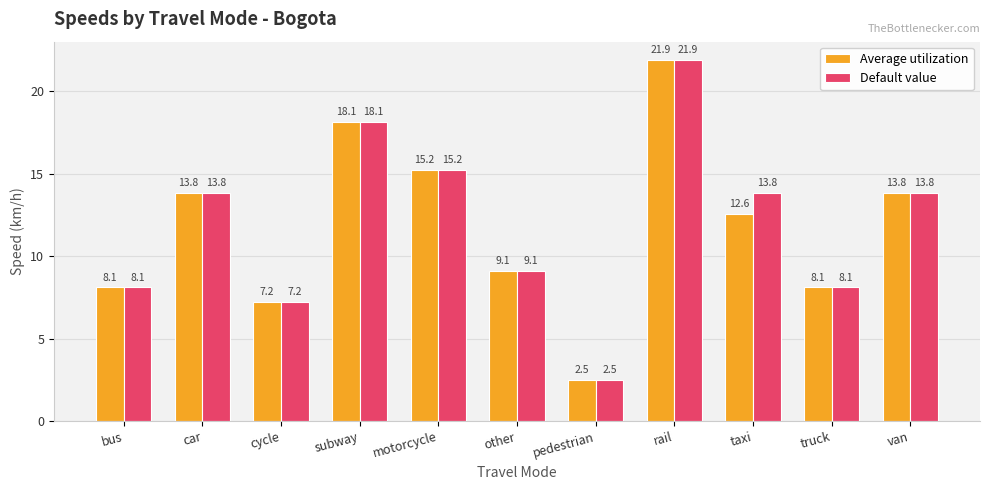

The Default value series shows 8.1 at truck. True or false?

True